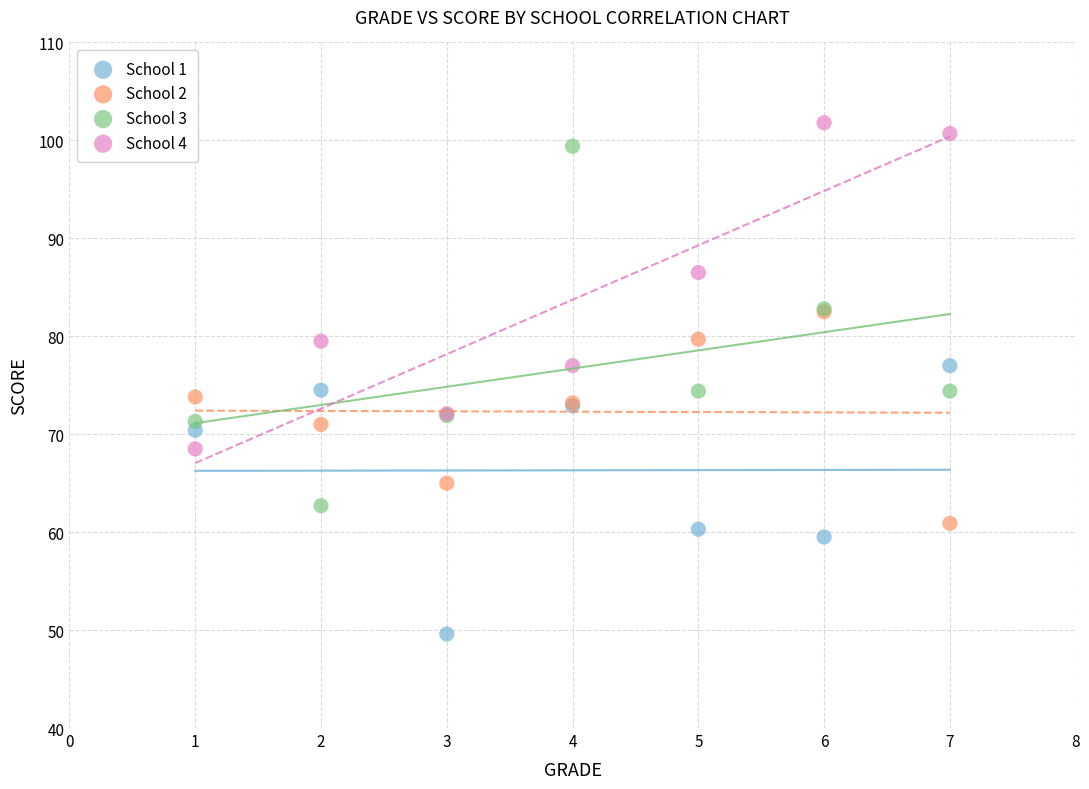

Which series reaches the maximum Y coordinate?

School 4